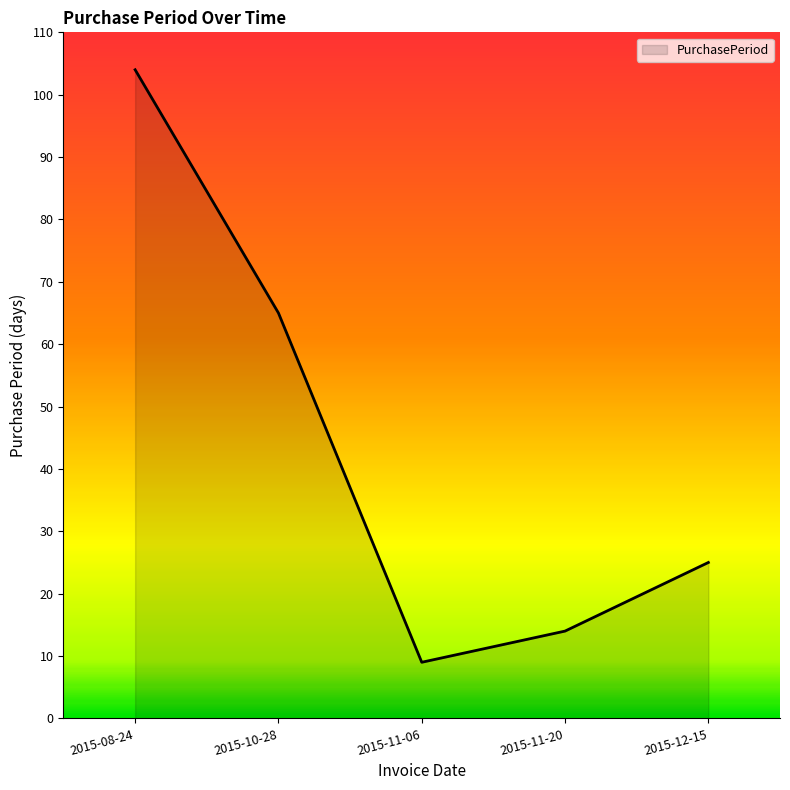

Does the chart have visible grid lines?

No